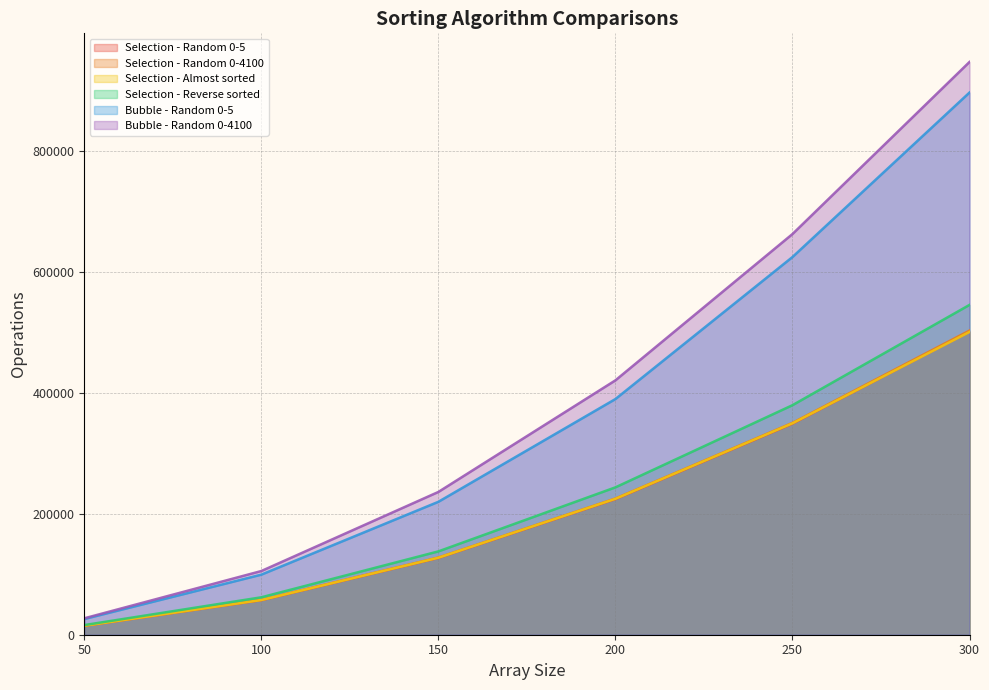

List the series in order of their peak value, highest first.

Bubble - Random 0-4100, Bubble - Random 0-5, Selection - Reverse sorted, Selection - Random 0-4100, Selection - Random 0-5, Selection - Almost sorted